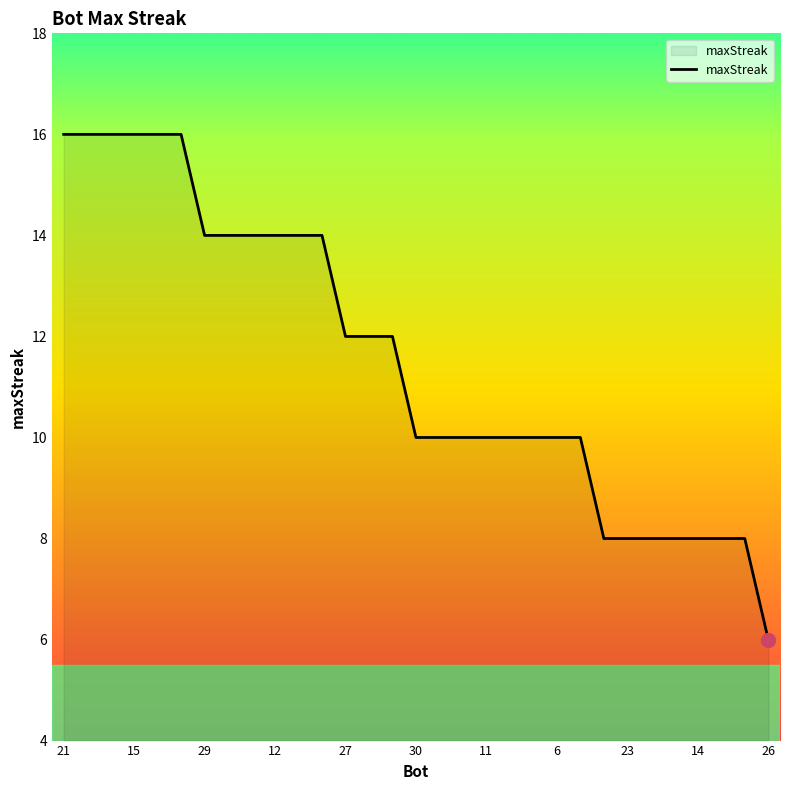

How many lines are shown in the chart?

1